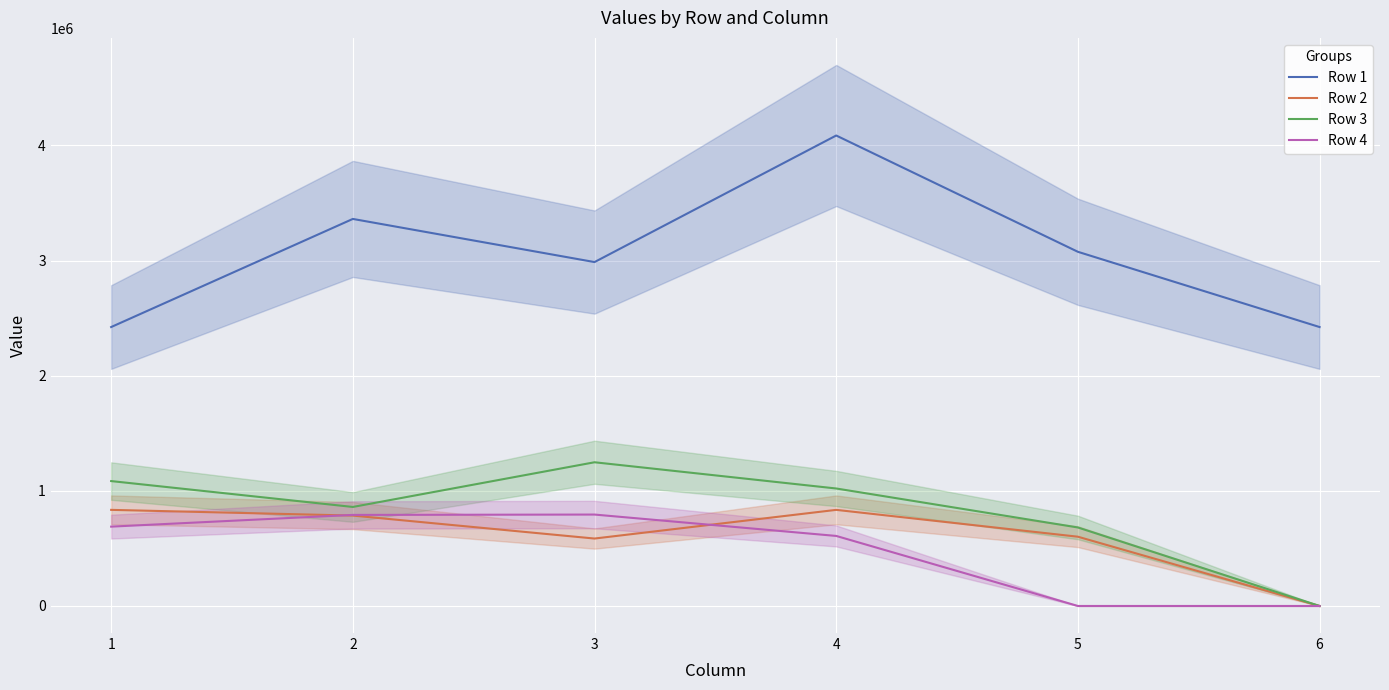

Read the Row 1 value at 4.

4085710.0